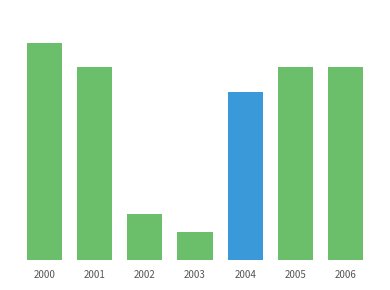

Are the bars horizontal?

No